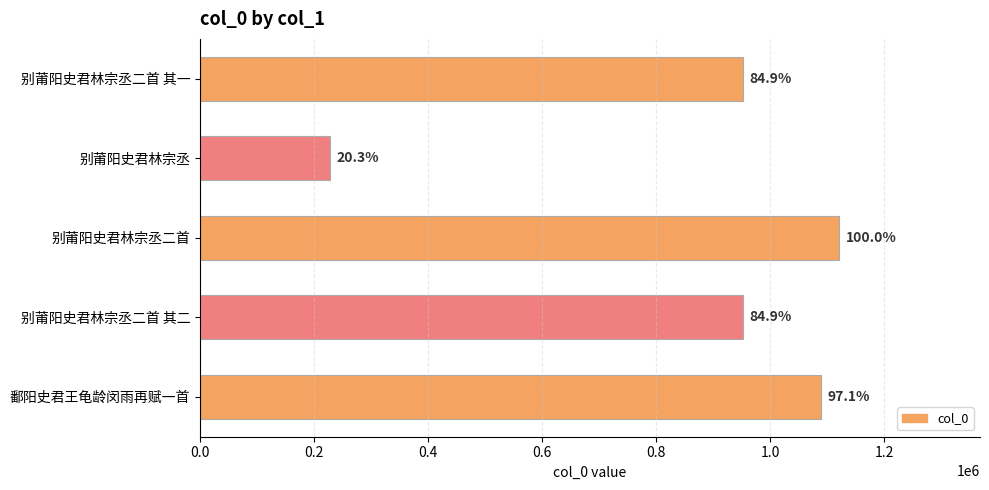

How many bars are there in total?

5